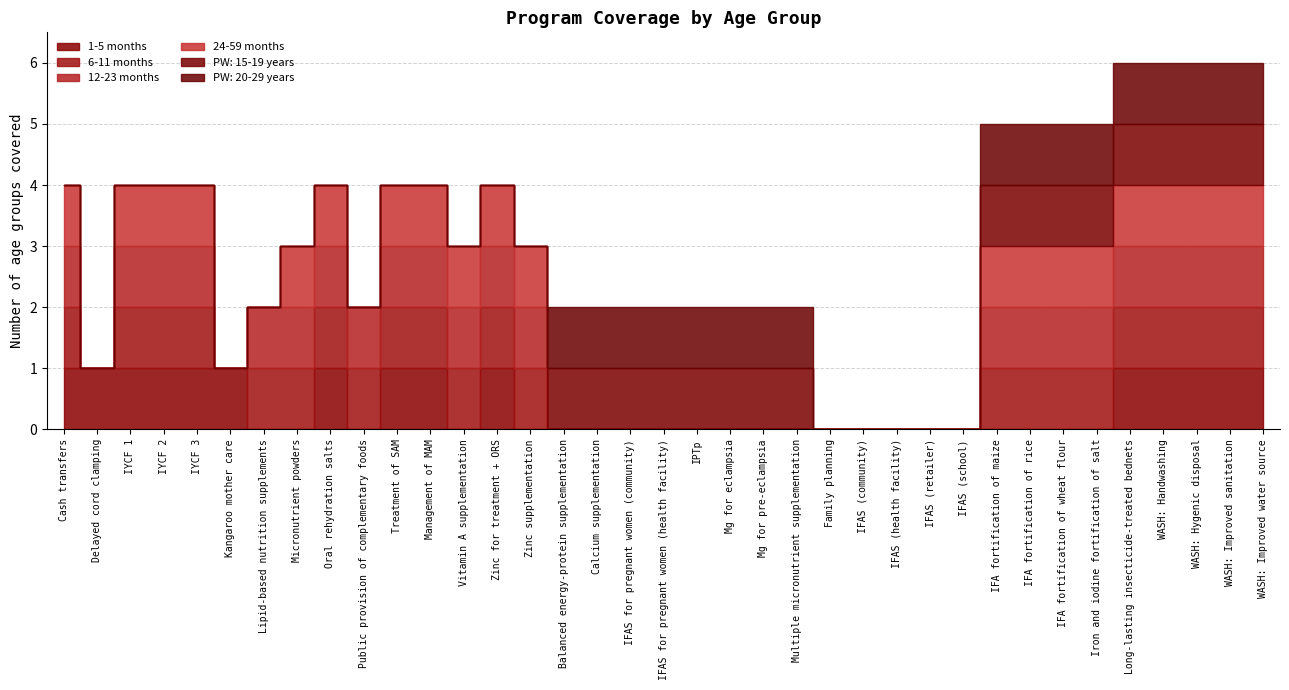

The 12-23 months series shows 0 at IFAS (retailer). True or false?

True